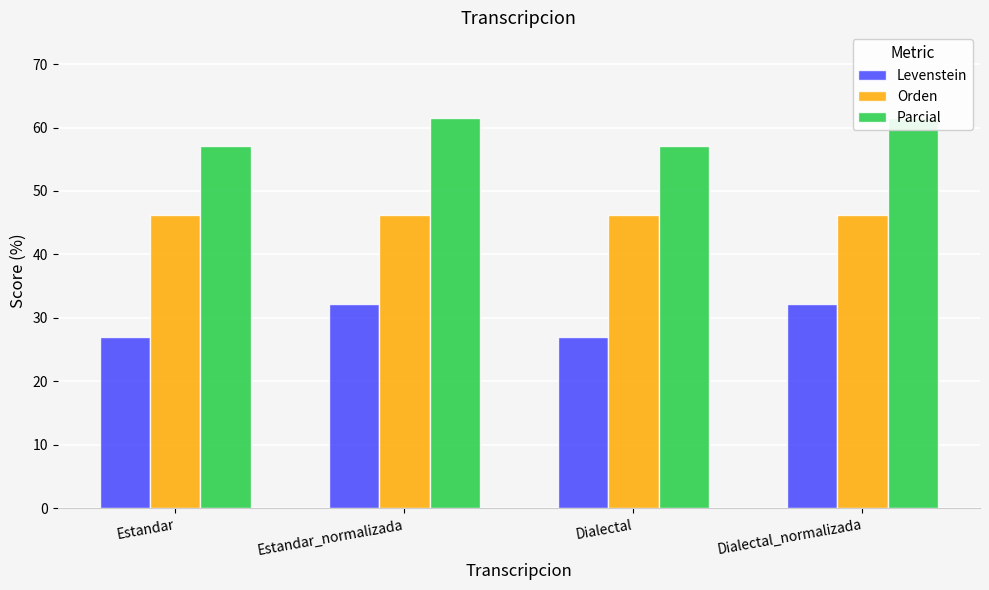

What is the minimum value shown in the chart?

27.0